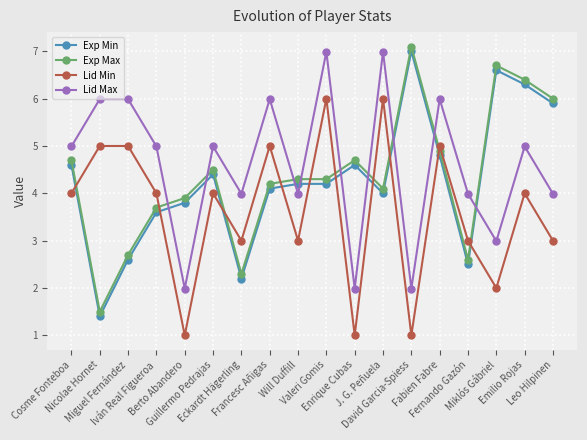

Reading left to right, what are all the values shown in this chart?

Exp Min: Cosme Fonteboa=4.6	Nicolae Hornet=1.4	Miguel Fernández=2.6	Iván Real Figueroa=3.6	Berto Abandero=3.8	Guillermo Pedrajas=4.4	Eckardt Hägerling=2.2	Francesc Añigas=4.1	Will Duffill=4.2	Valeri Gomis=4.2	Enrique Cubas=4.6	J. G. Peñuela=4.0	David Garcia-Spiess=7.0	Fabien Fabre=4.8	Fernando Gazón=2.5	Miklós Gábriel=6.6	Emilio Rojas=6.3	Leo Hilpinen=5.9
Exp Max: Cosme Fonteboa=4.7	Nicolae Hornet=1.5	Miguel Fernández=2.7	Iván Real Figueroa=3.7	Berto Abandero=3.9	Guillermo Pedrajas=4.5	Eckardt Hägerling=2.3	Francesc Añigas=4.2	Will Duffill=4.3	Valeri Gomis=4.3	Enrique Cubas=4.7	J. G. Peñuela=4.1	David Garcia-Spiess=7.1	Fabien Fabre=4.9	Fernando Gazón=2.6	Miklós Gábriel=6.7	Emilio Rojas=6.4	Leo Hilpinen=6.0
Lid Min: Cosme Fonteboa=4.0	Nicolae Hornet=5.0	Miguel Fernández=5.0	Iván Real Figueroa=4.0	Berto Abandero=1.0	Guillermo Pedrajas=4.0	Eckardt Hägerling=3.0	Francesc Añigas=5.0	Will Duffill=3.0	Valeri Gomis=6.0	Enrique Cubas=1.0	J. G. Peñuela=6.0	David Garcia-Spiess=1.0	Fabien Fabre=5.0	Fernando Gazón=3.0	Miklós Gábriel=2.0	Emilio Rojas=4.0	Leo Hilpinen=3.0
Lid Max: Cosme Fonteboa=5.0	Nicolae Hornet=6.0	Miguel Fernández=6.0	Iván Real Figueroa=5.0	Berto Abandero=2.0	Guillermo Pedrajas=5.0	Eckardt Hägerling=4.0	Francesc Añigas=6.0	Will Duffill=4.0	Valeri Gomis=7.0	Enrique Cubas=2.0	J. G. Peñuela=7.0	David Garcia-Spiess=2.0	Fabien Fabre=6.0	Fernando Gazón=4.0	Miklós Gábriel=3.0	Emilio Rojas=5.0	Leo Hilpinen=4.0